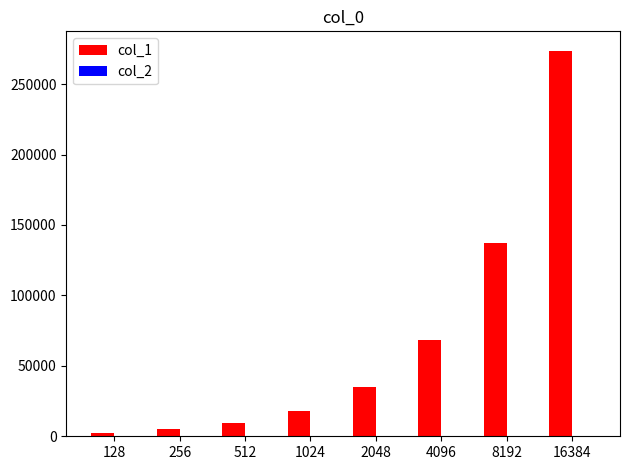

Which label corresponds to the largest value in the chart?

16384